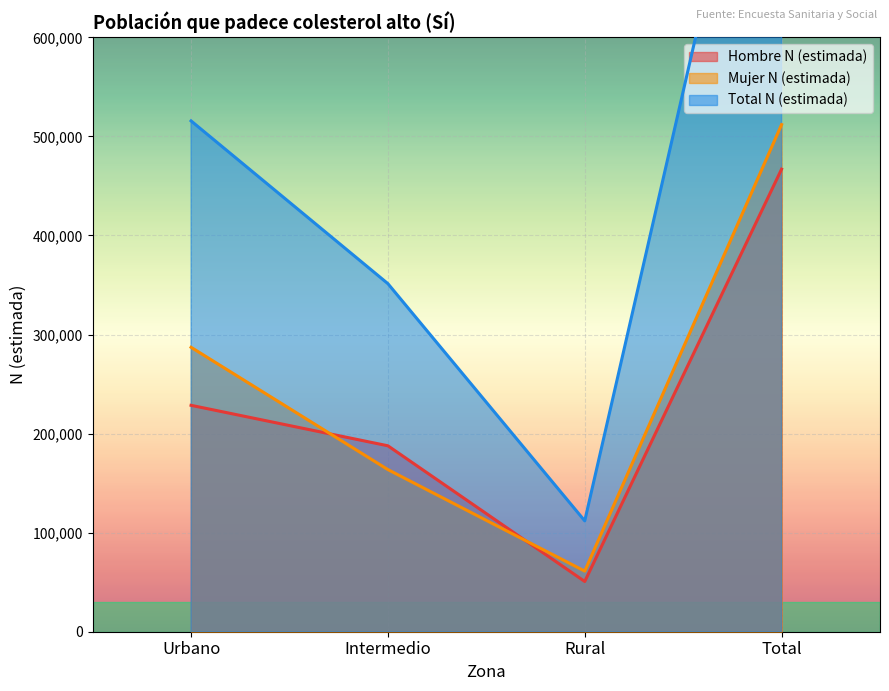

Reading right to left, list all the values displayed in this chart.

Hombre N (estimada): 466919	50715	187677	228526
Mujer N (estimada): 511908	61171	163645	287091
Total N (estimada): 978826	111887	351322	515617